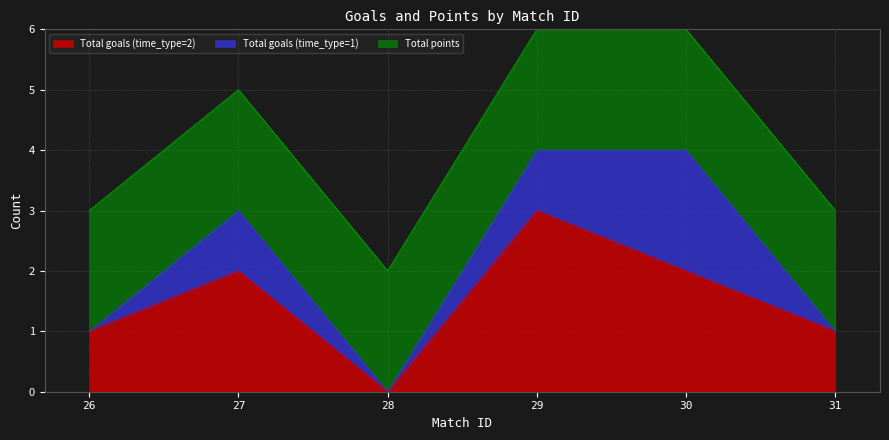

Where is Total points nearest to the value 2?

26